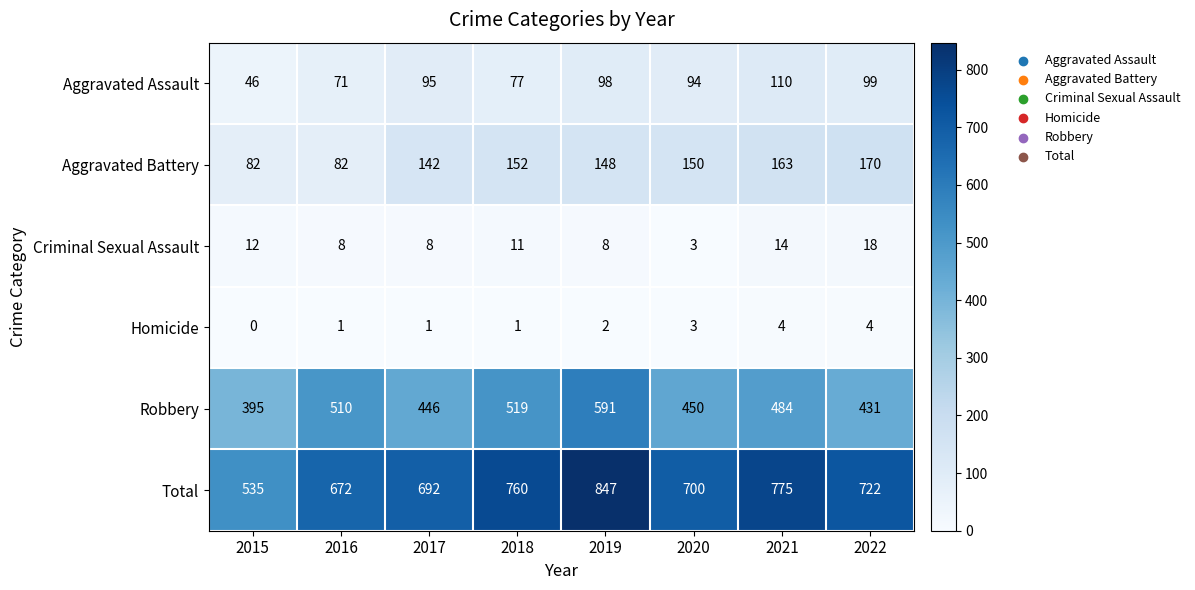

At which category is the sum across all series the highest?

2019